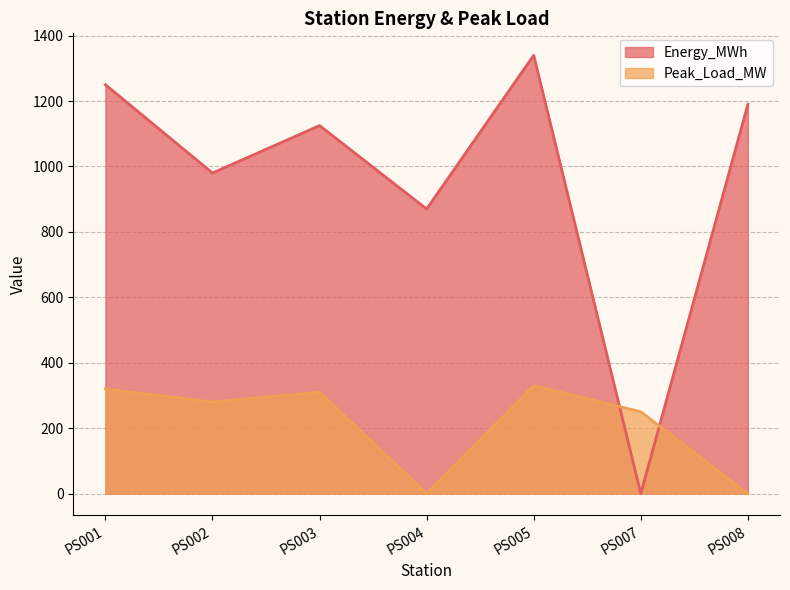

The chart shows a value of 870 at PS004. True or false?

True